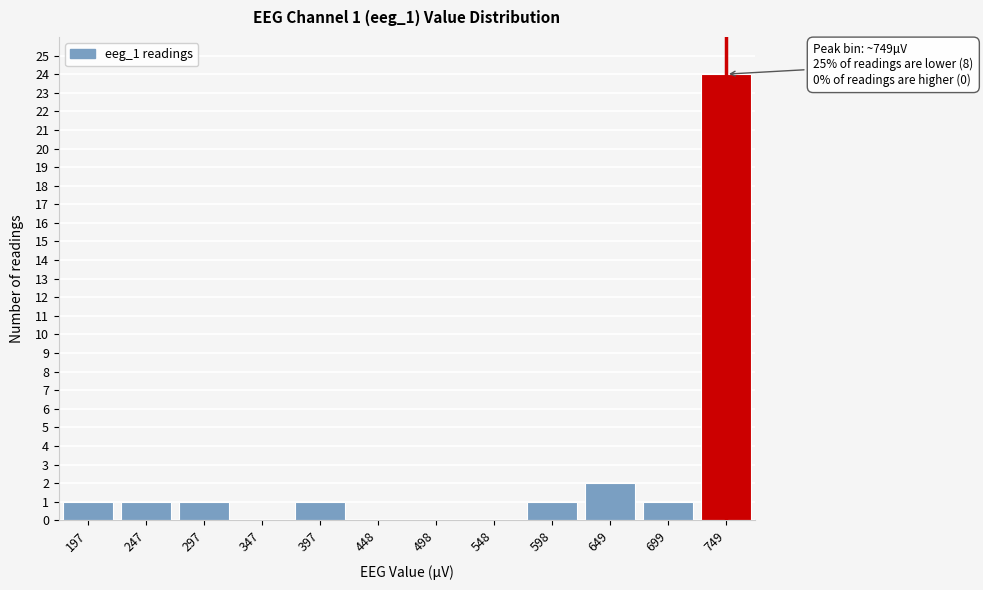

Reading left to right, transcribe all the data shown in this chart.

197=1	247=1	297=1	347=0	397=1	448=0	498=0	548=0	598=1	649=2	699=1	749=24